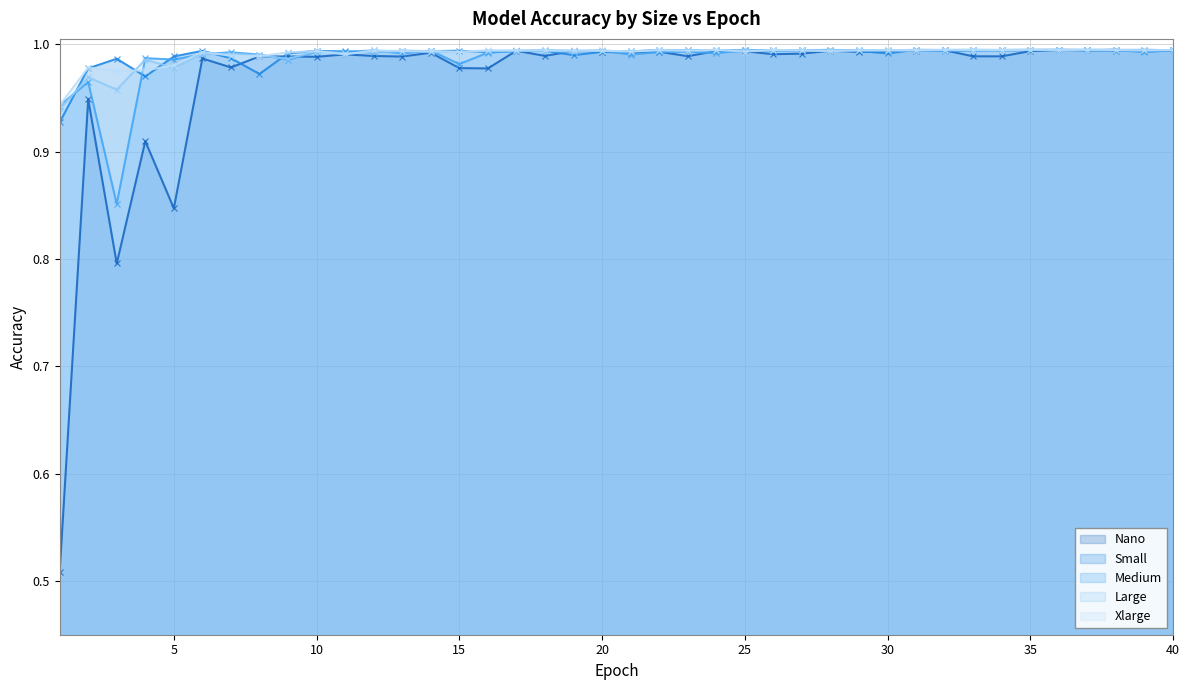

What is the approximate value of Nano at 21?

1.0